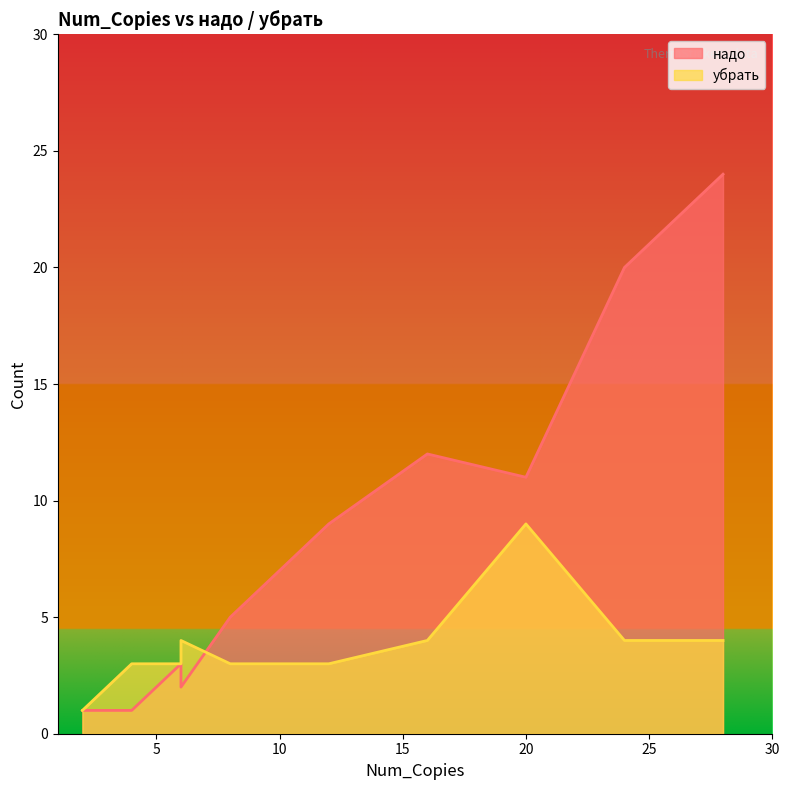

What is the total value across all series at 10?

10